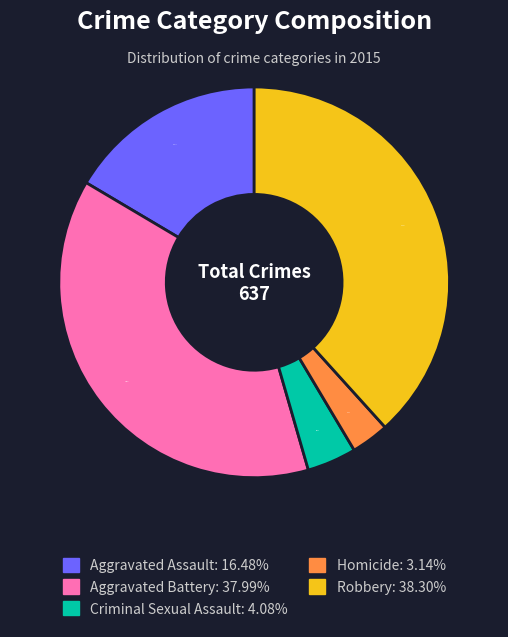

To the nearest percent, what portion does Robbery represent?

38%